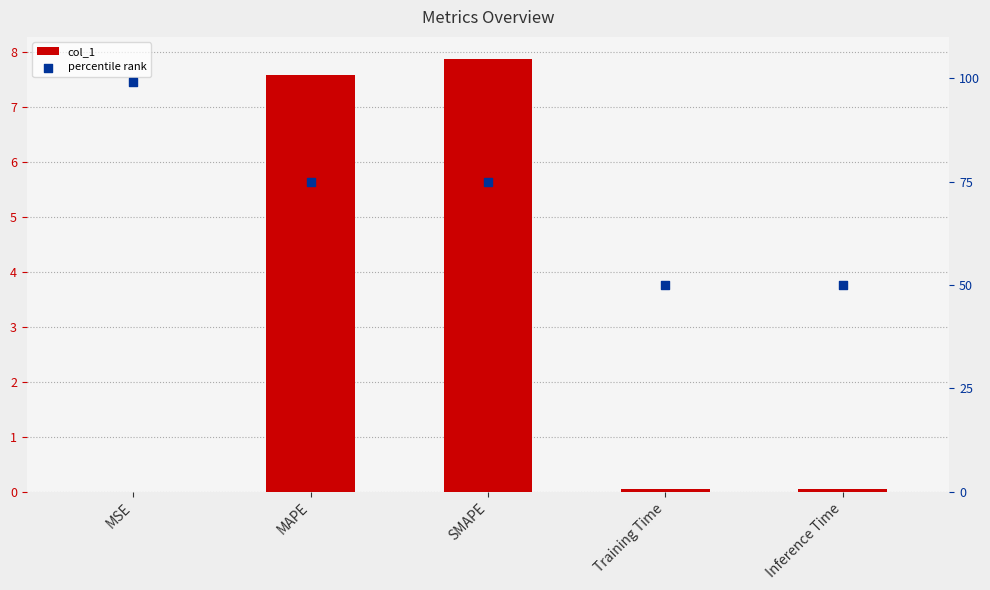

Which series has the widest spread of Y values?

percentile rank